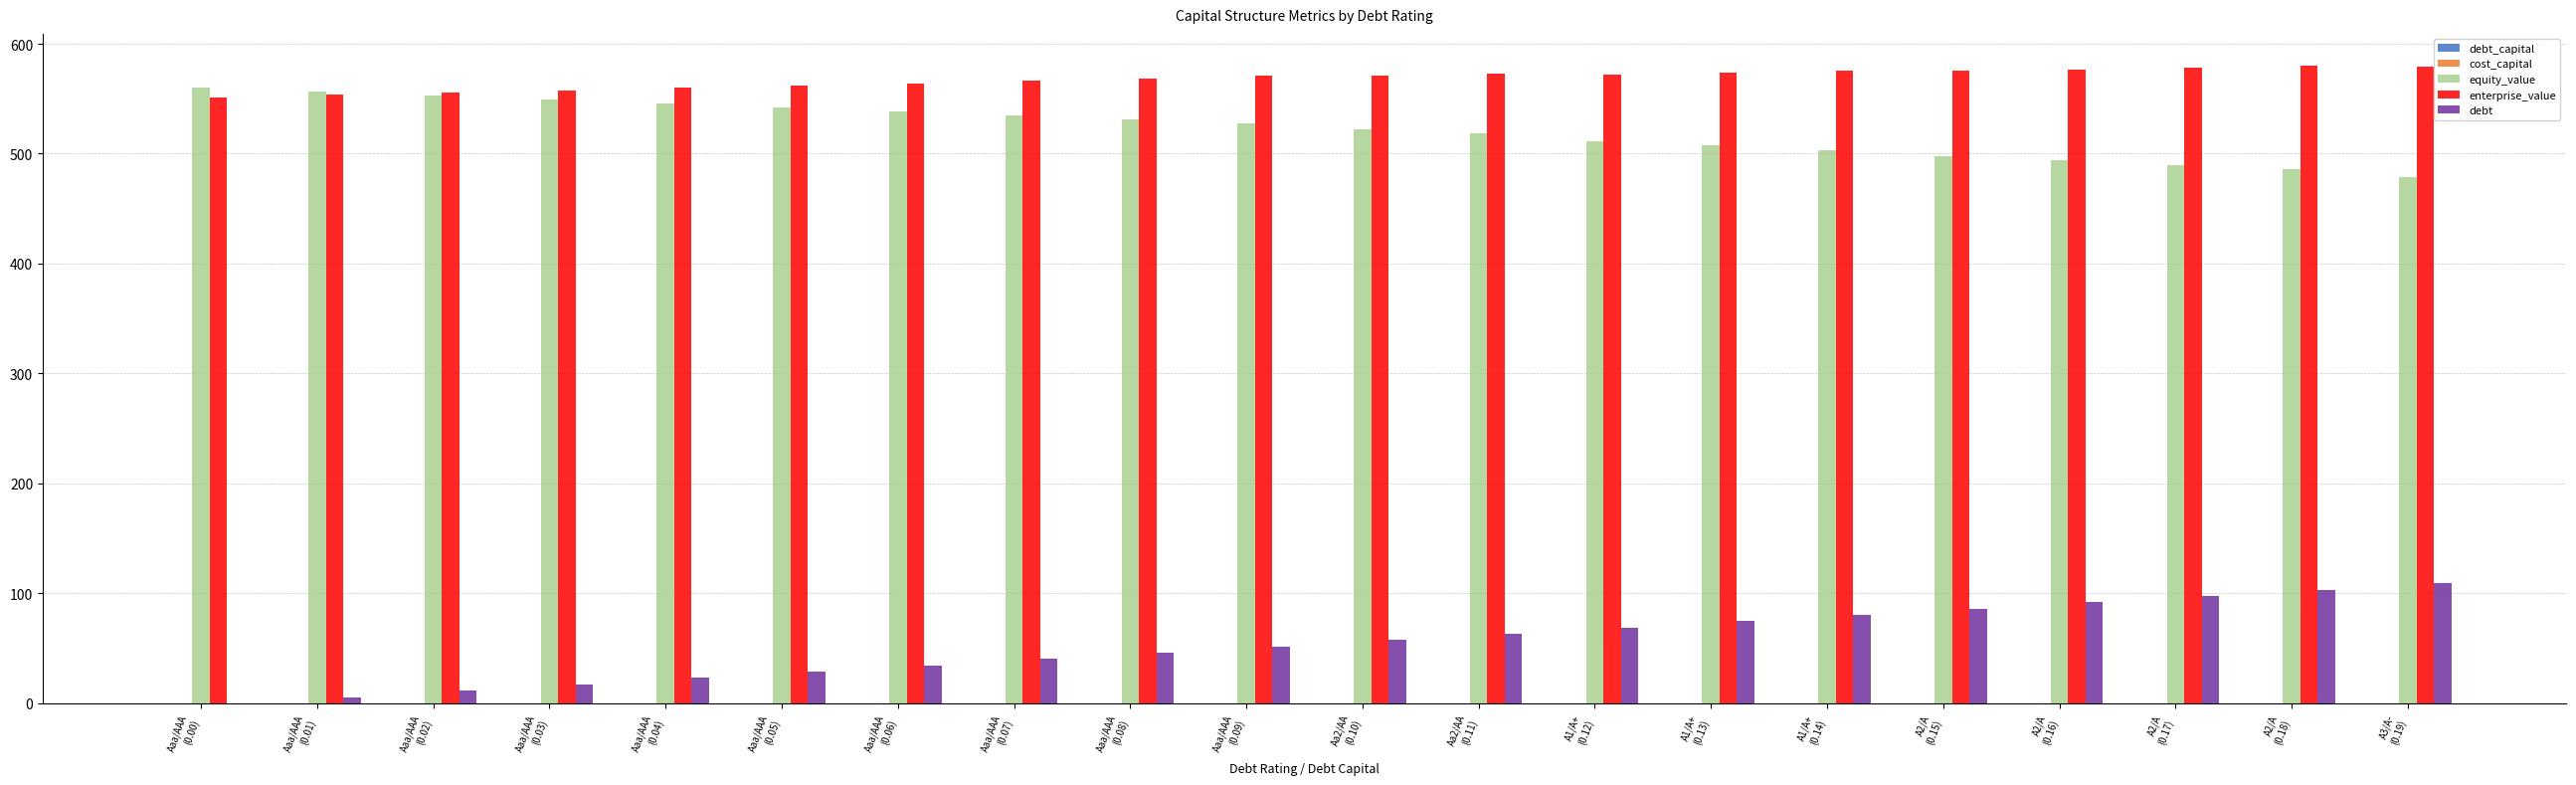

Which series has the largest total across all categories?

enterprise_value